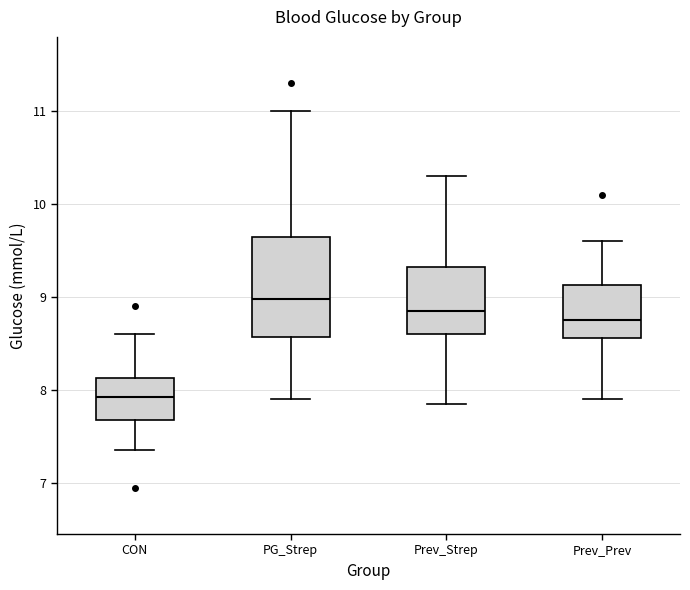

Reading left to right, transcribe this box plot: for each box, give where its median line is, the range the box spans, and where its two whiskers end, as read against the y-axis. The values are not printed on the chart, so give them approximately, as read against the axis.

CON: median 7.9, box 7.7 to 8.1, whiskers 7.4 to 8.6
PG_Strep: median 9.0, box 8.6 to 9.7, whiskers 7.9 to 11.0
Prev_Strep: median 8.9, box 8.6 to 9.3, whiskers 7.9 to 10.3
Prev_Prev: median 8.8, box 8.6 to 9.1, whiskers 7.9 to 9.6